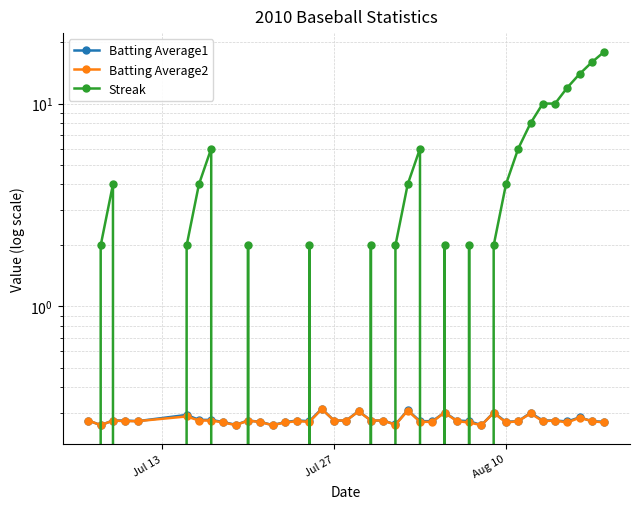

The value of Batting Average1 at 21 is 0.1. True or false?

False